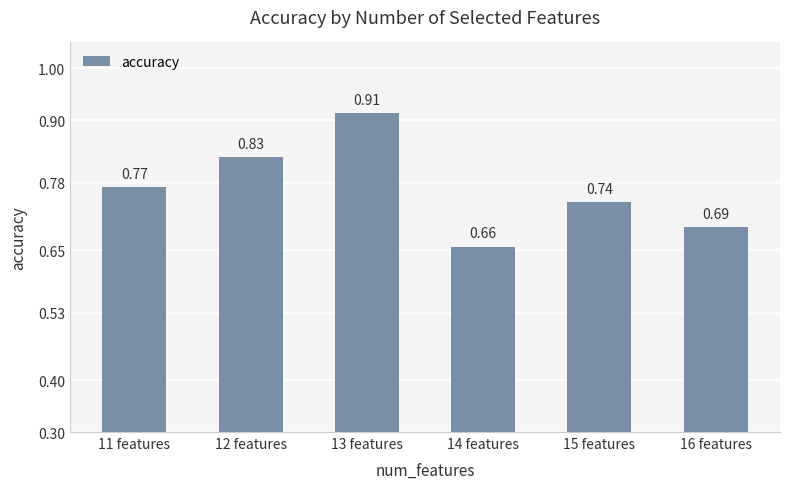

What is the difference between the values at 16 features and 11 features?

0.1